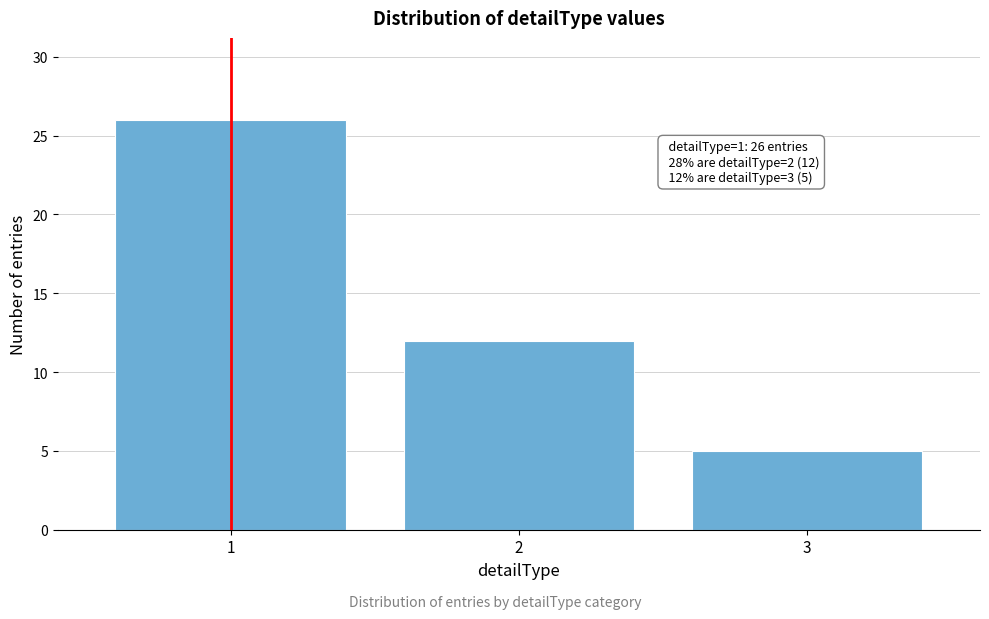

Reading left to right, extract all data points from this chart.

1=26	2=12	3=5